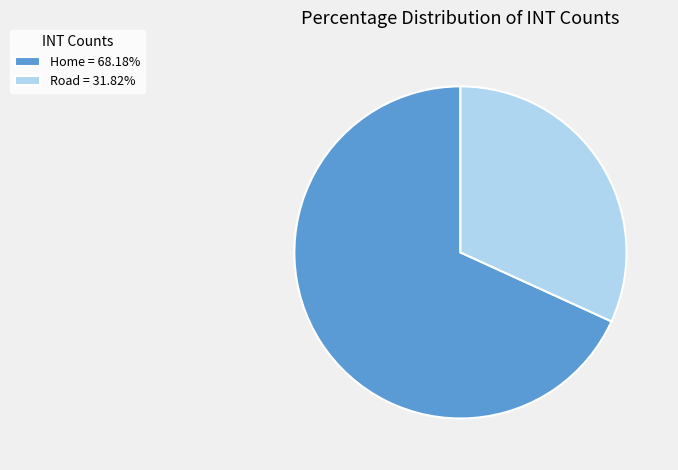

How many slices are in this pie chart?

2